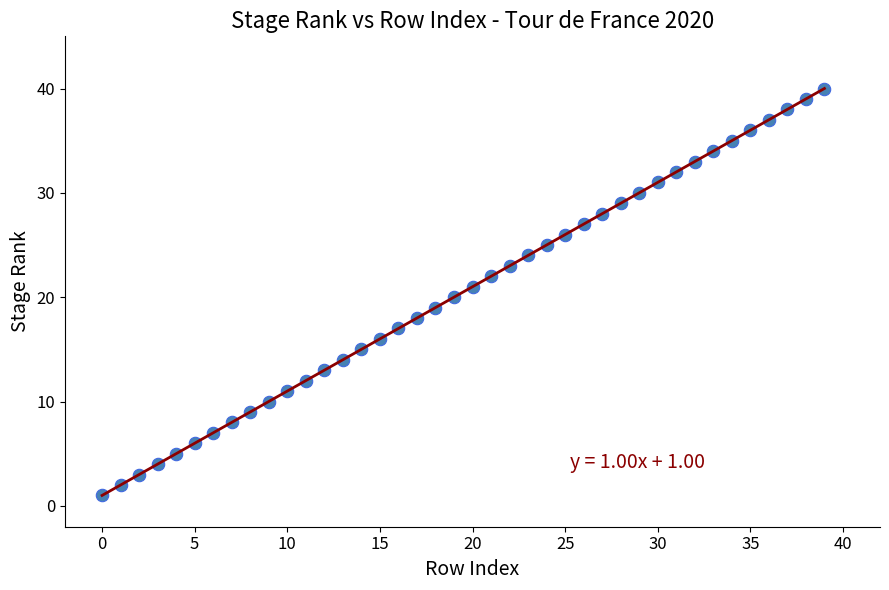

How many data points are displayed?

40